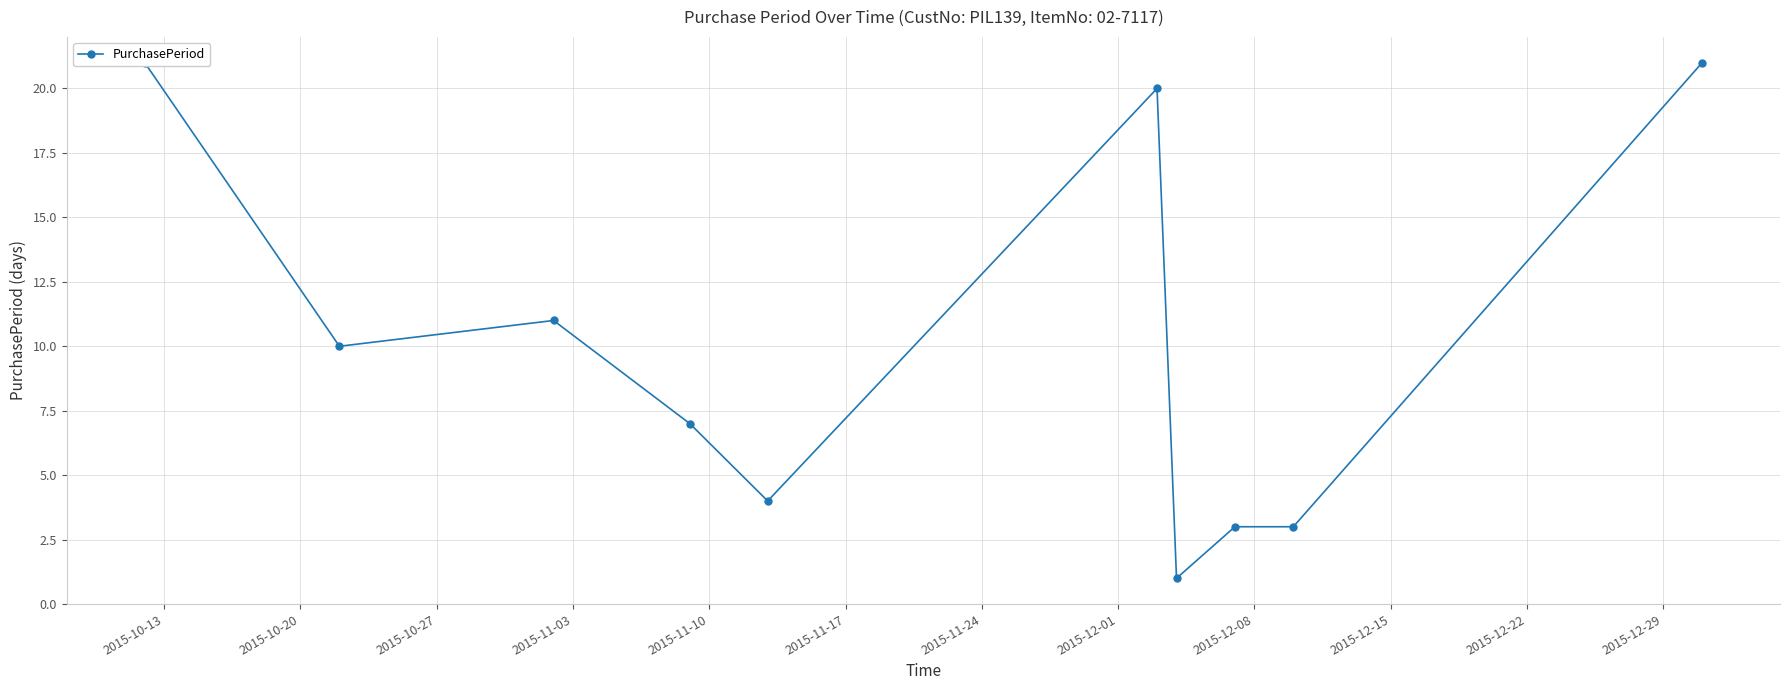

Is it true that the value at 2015-10-13 is 21?

True